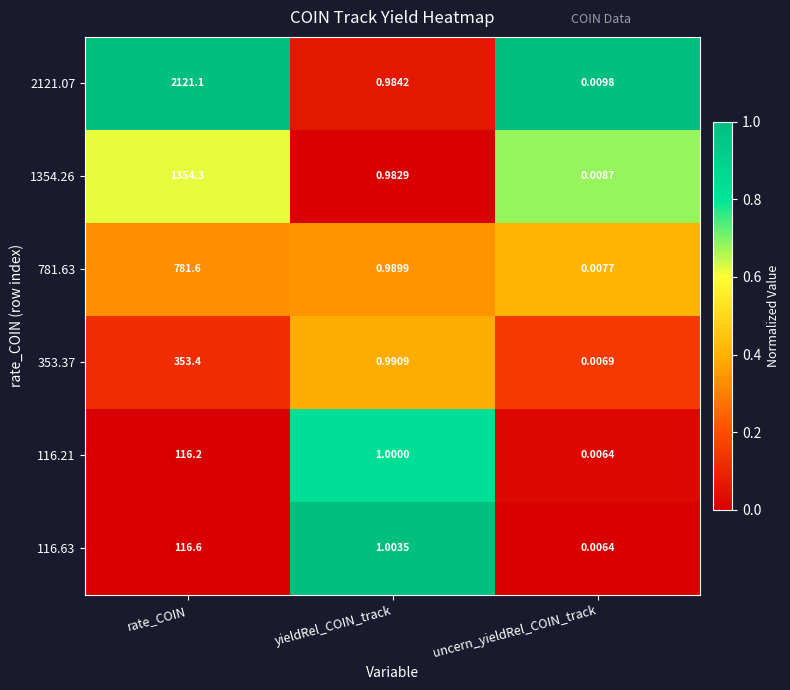

Is the value of 2121.07 at yieldRel_COIN_track greater than the value of 116.63 at yieldRel_COIN_track?

No